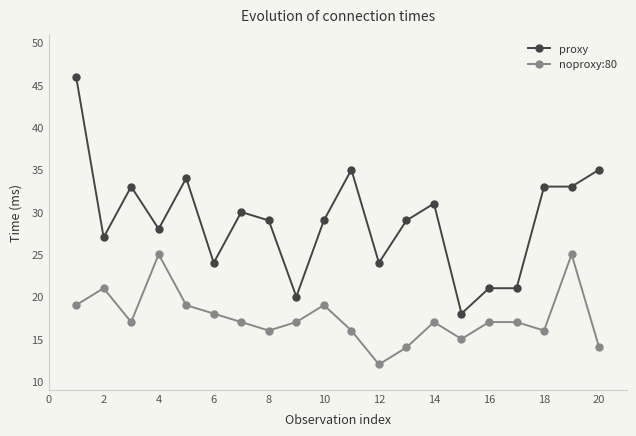

What is the difference between the maximum and second lowest values in the noproxy:80 series?

11